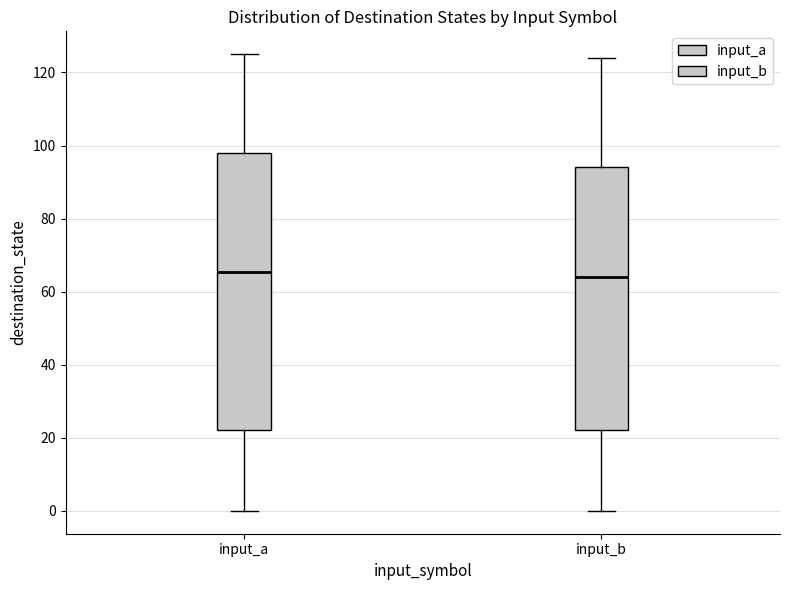

Where does the lower whisker of the box for input_a end on the y-axis? The values are not printed on the chart, so give them approximately, as read against the axis.

0